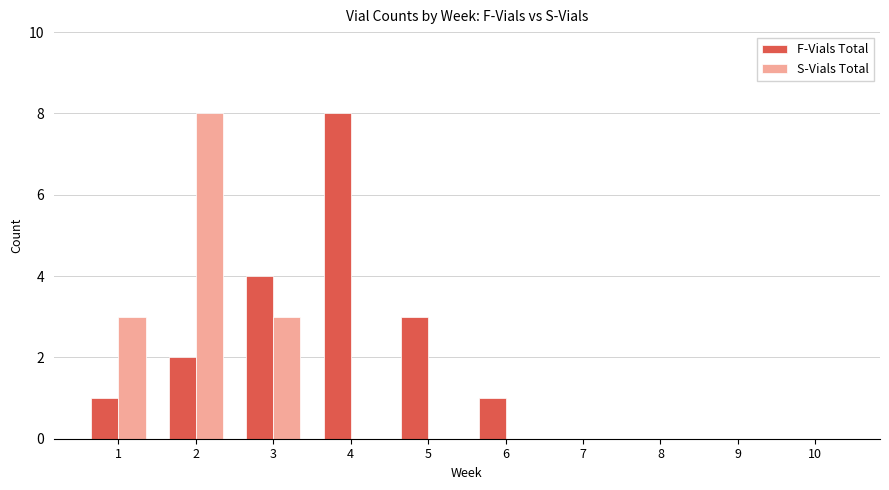

What are all the series names shown in the legend?

F-Vials Total, S-Vials Total